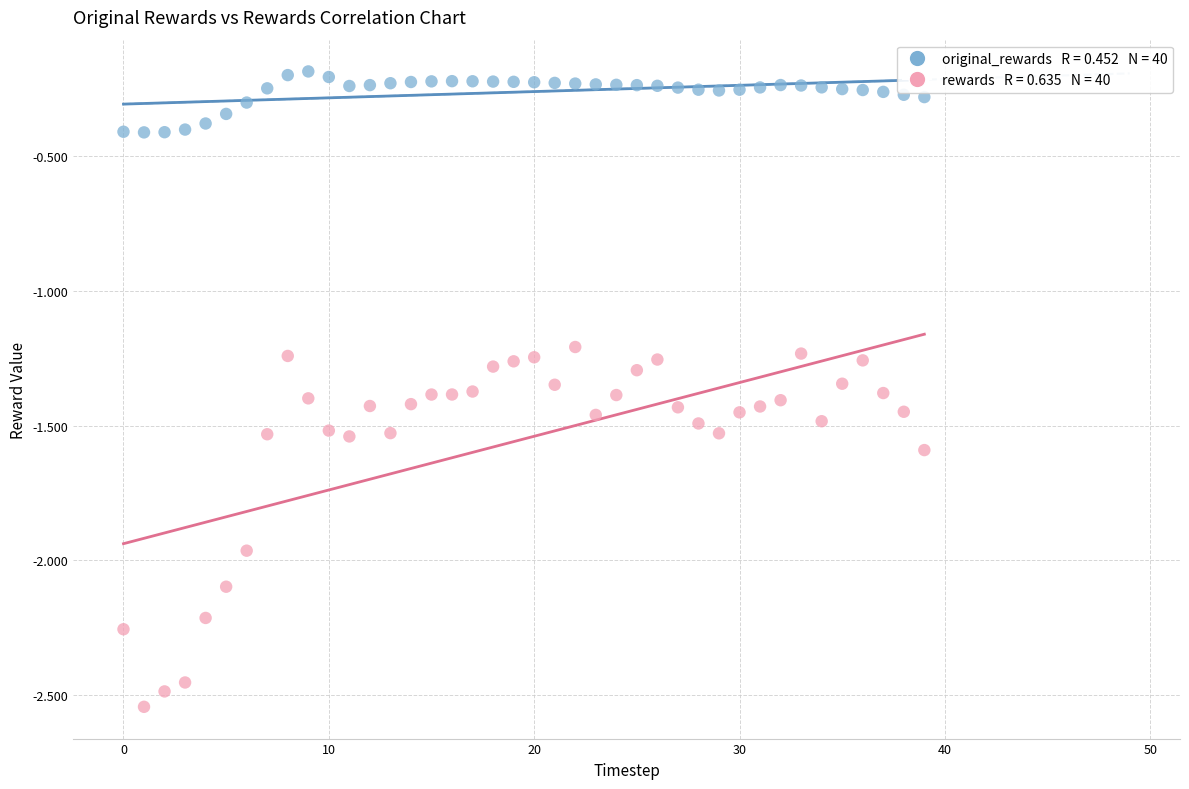

Across all data points, what is the range of Y values (max minus min)?

2.4